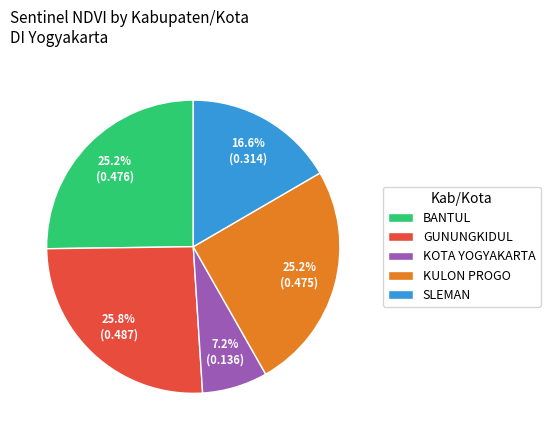

To the nearest percent, what percentage of the pie is BANTUL?

25%